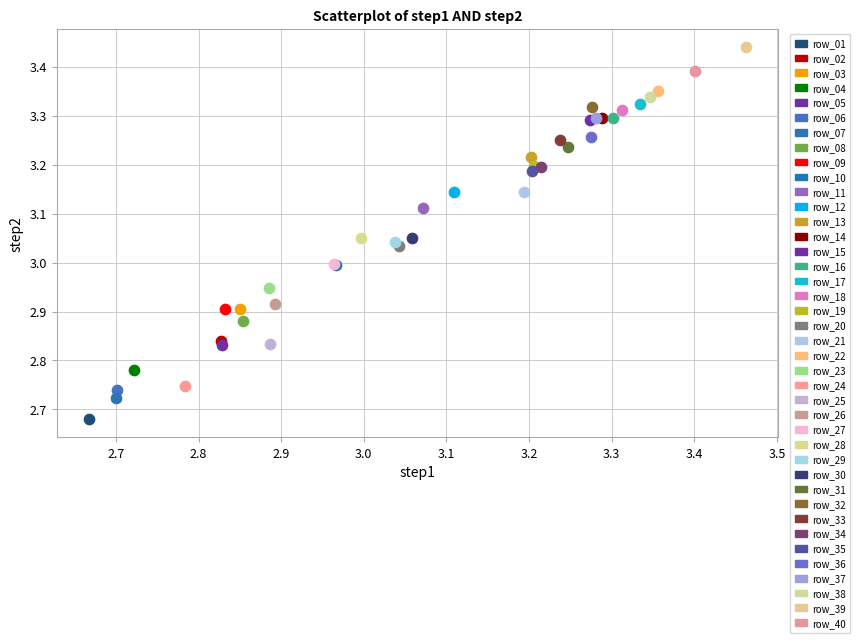

Which series reaches the maximum Y coordinate?

row_39